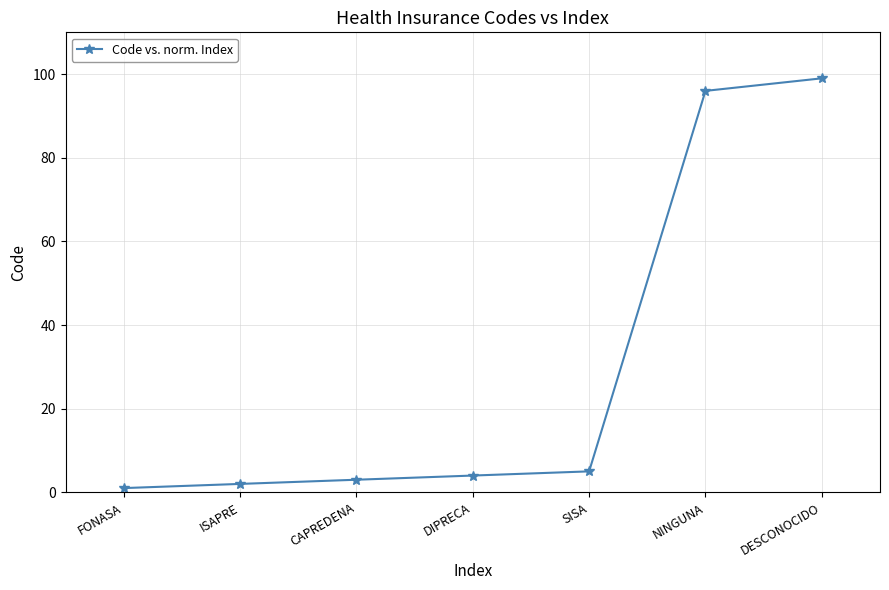

What is the value of the 3rd point from the left?

3